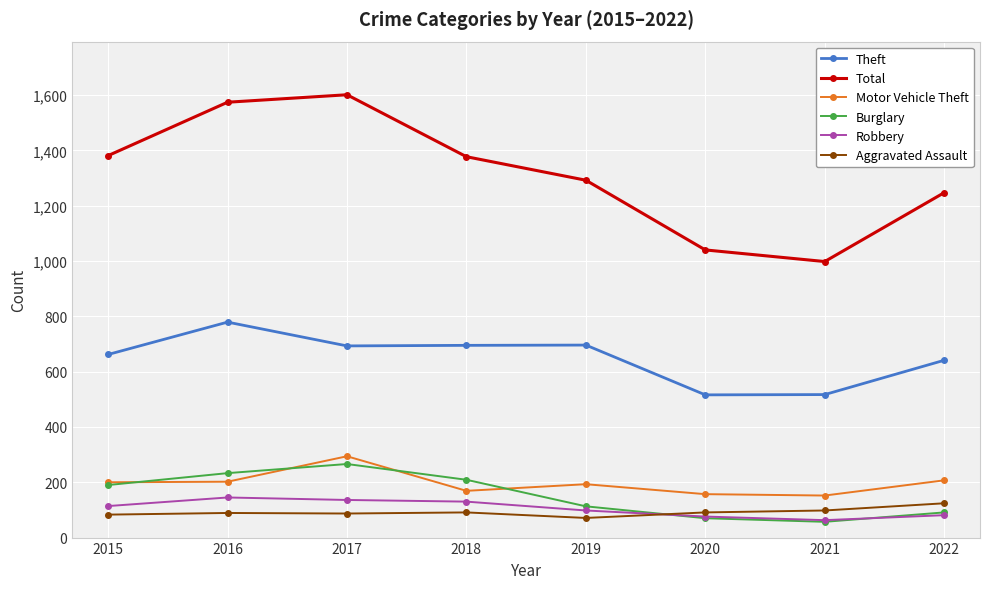

How many data points in Motor Vehicle Theft are less than 200?

4